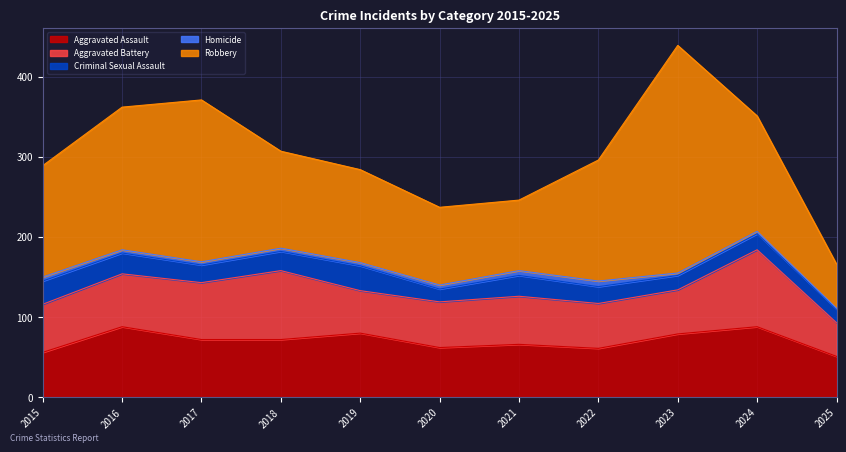

List the labels in order of Homicide value, largest first.

2022, 2021, 2015, 2020, 2016, 2017, 2018, 2019, 2023, 2024, 2025